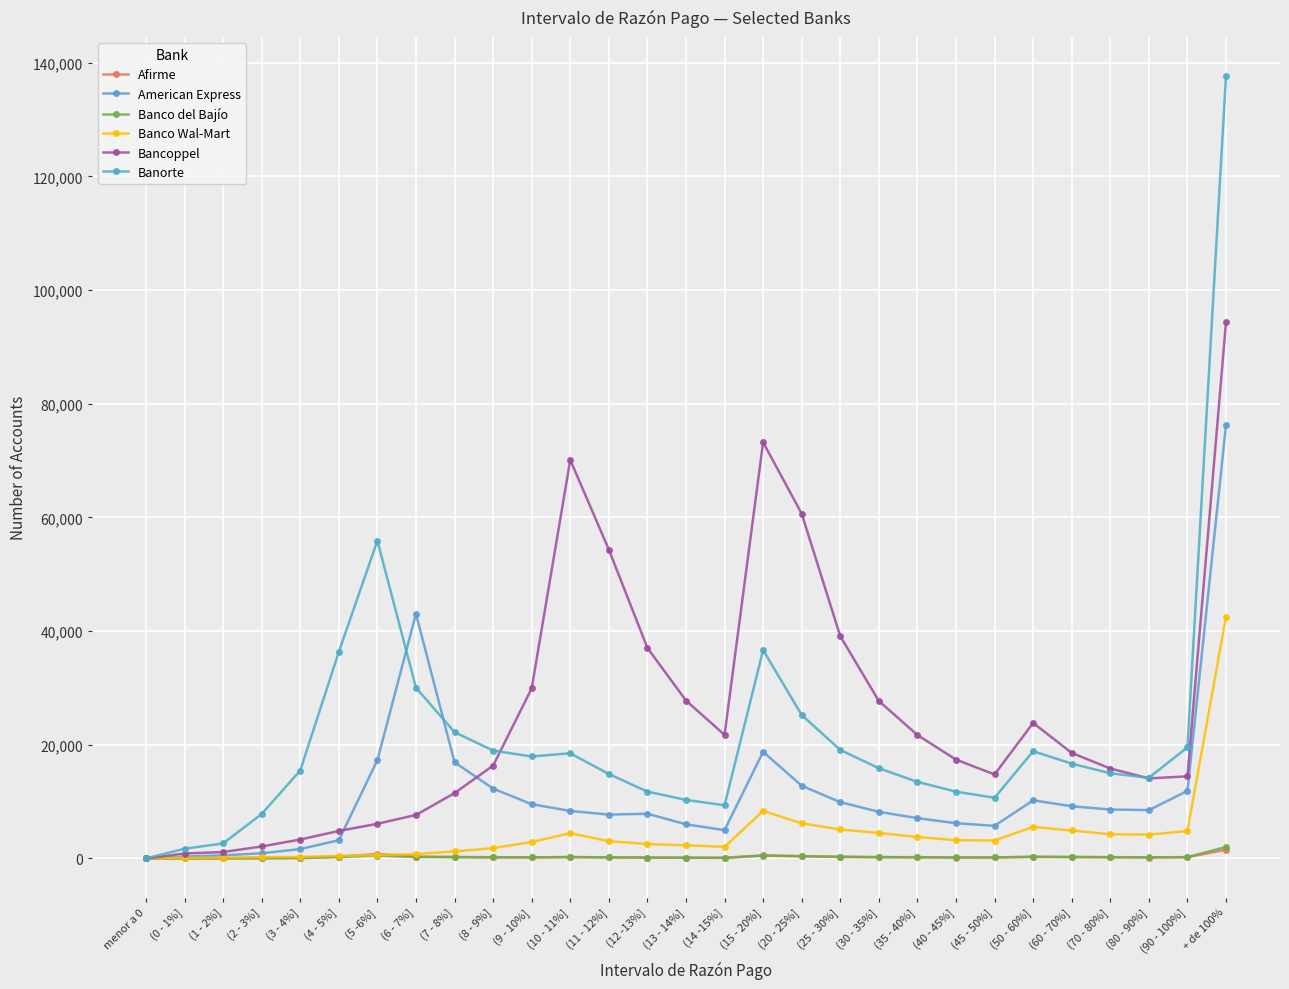

How many categories are shown in the chart?

29